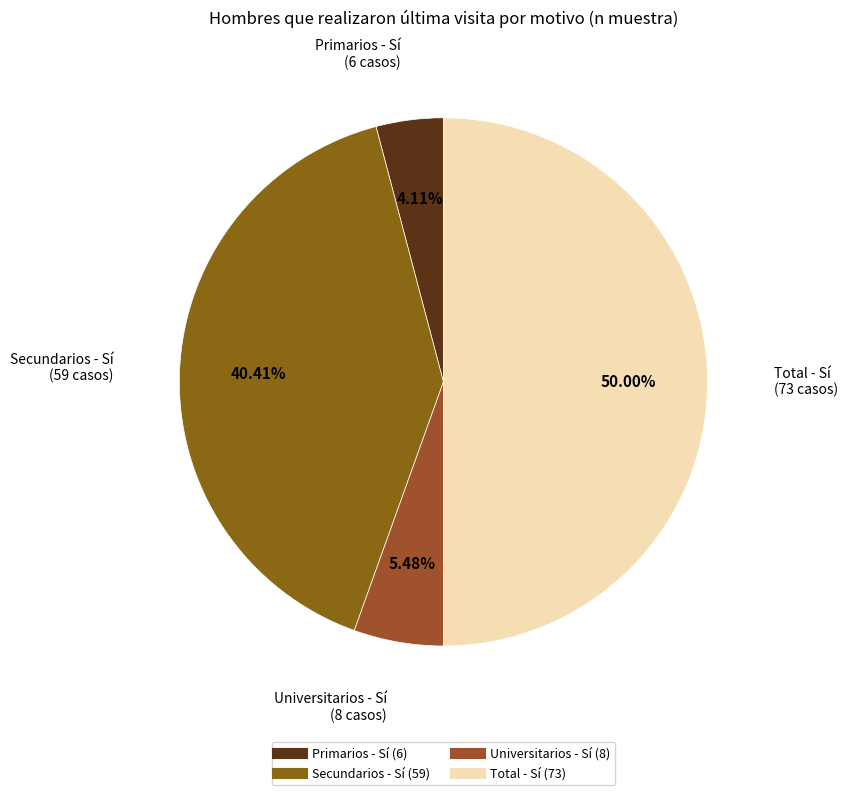

To the nearest percent, what is the difference between the Total - Sí and Primarios - Sí slice percentages?

46%